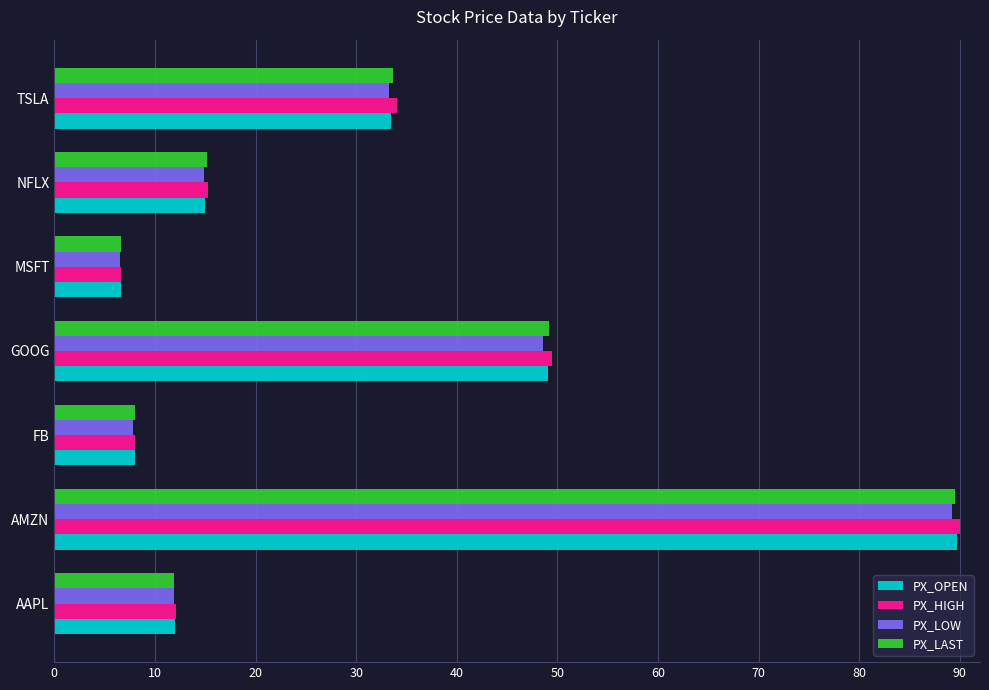

What is the difference between the maximum and second lowest values in the PX_OPEN series?

81.8